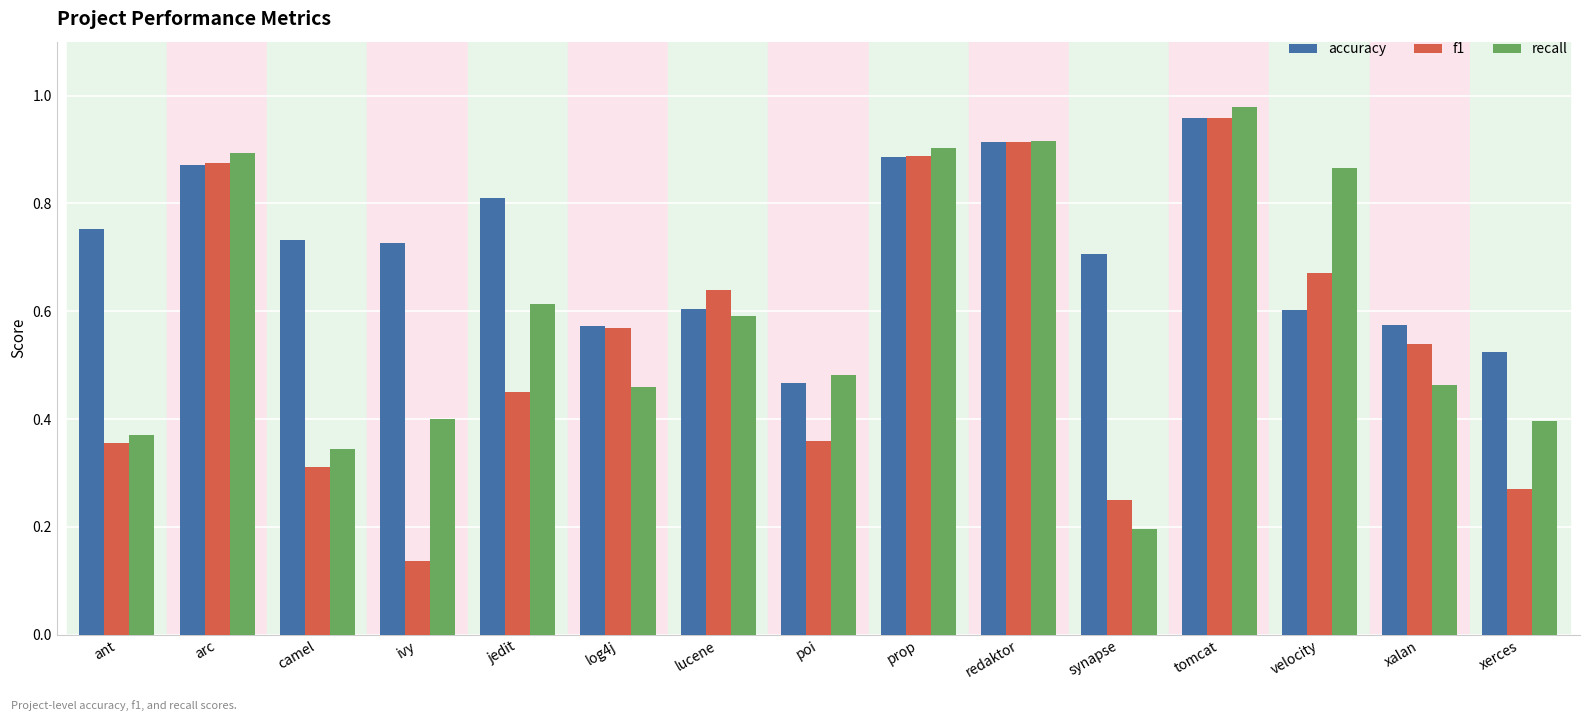

List the series in order of their overall mean, lowest first.

f1, recall, accuracy